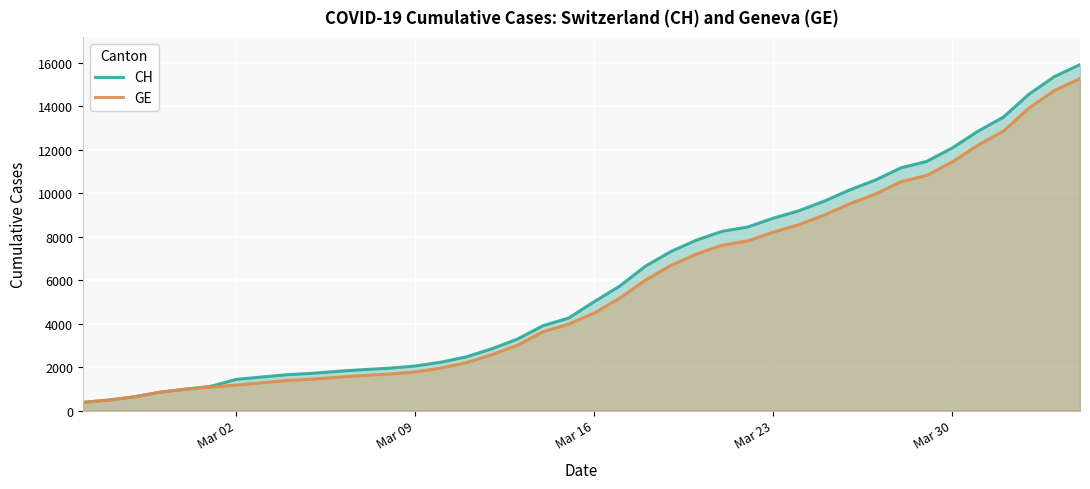

How many data points in CH are less than 5012?

20